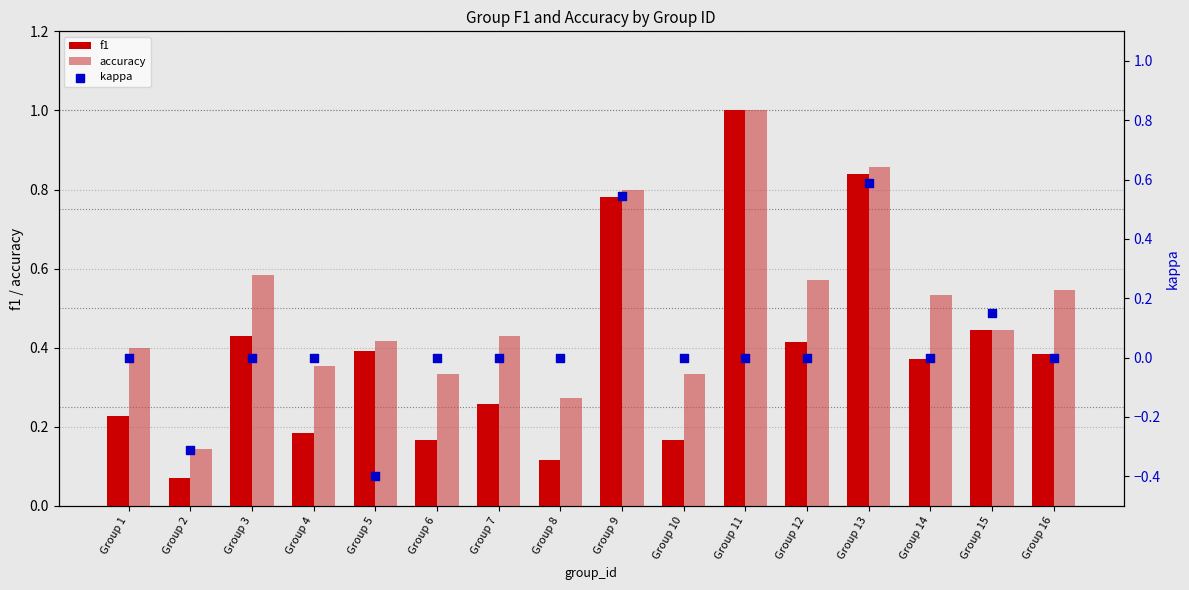

At how many categories does at least one series exceed 0?

16